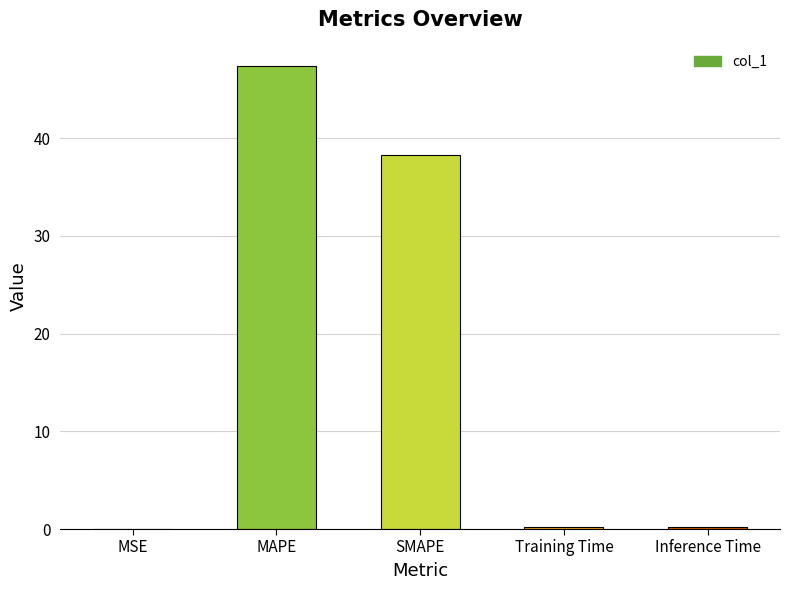

What is the ratio of the value at SMAPE to the value at MAPE?

0.8